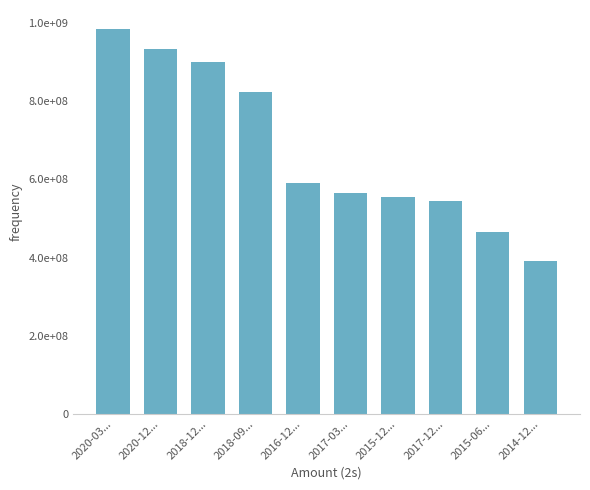

Between 2016-12... and 2015-06..., which is larger?

2016-12...